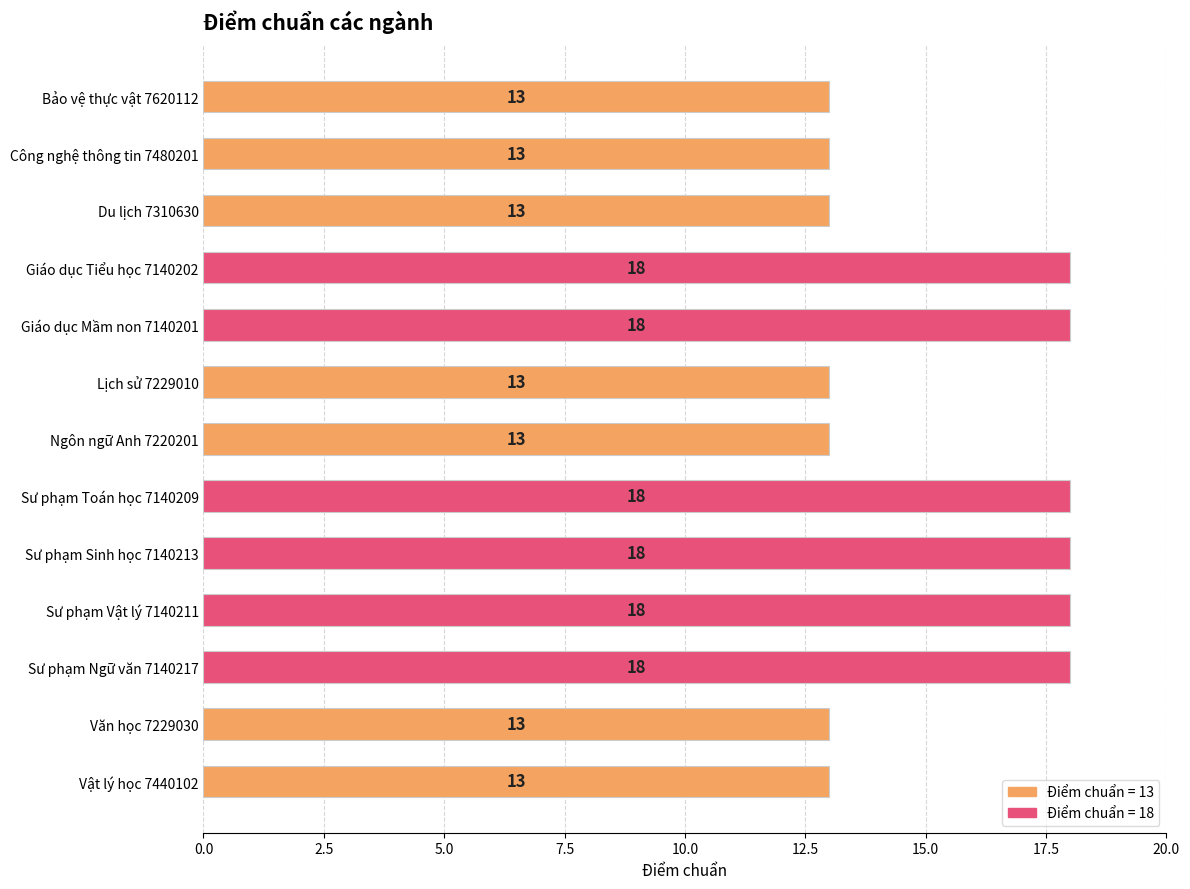

How many bars are there in total?

13